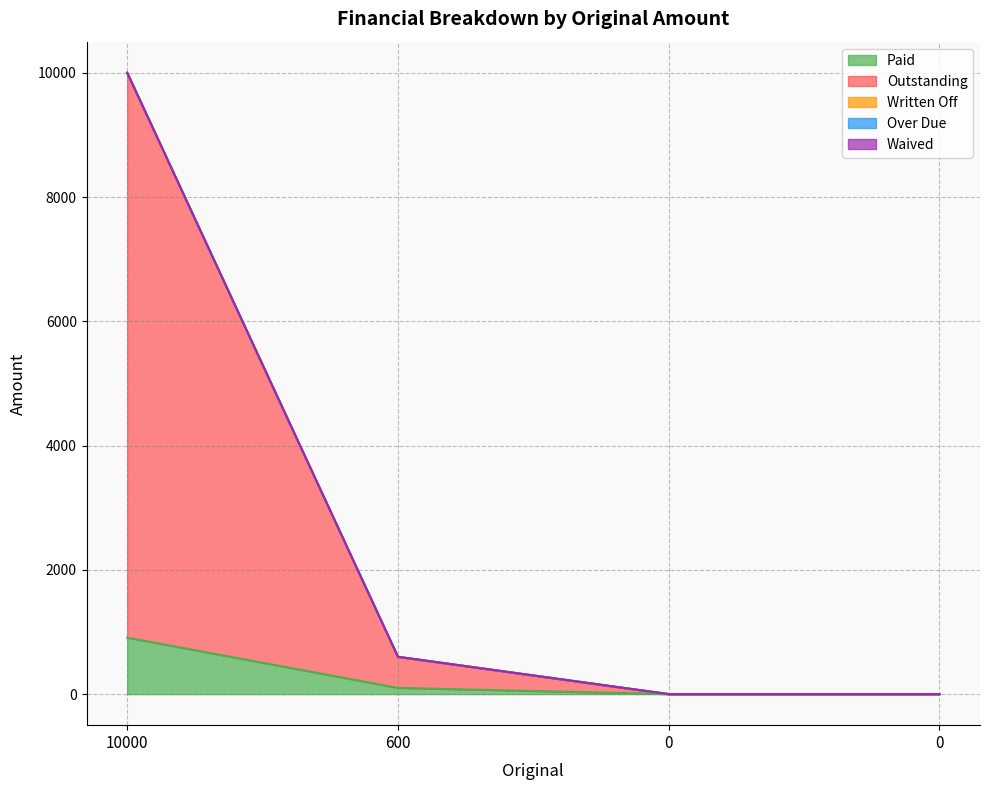

Reading right to left, transcribe all the data shown in this chart.

Paid: 0.0	0.0	100.0	909.1
Outstanding: 0.0	0.0	500.0	9090.9
Written Off: 0.0	0.0	0.0	0.0
Over Due: 0.0	0.0	0.0	0.0
Waived: 0.0	0.0	0.0	0.0